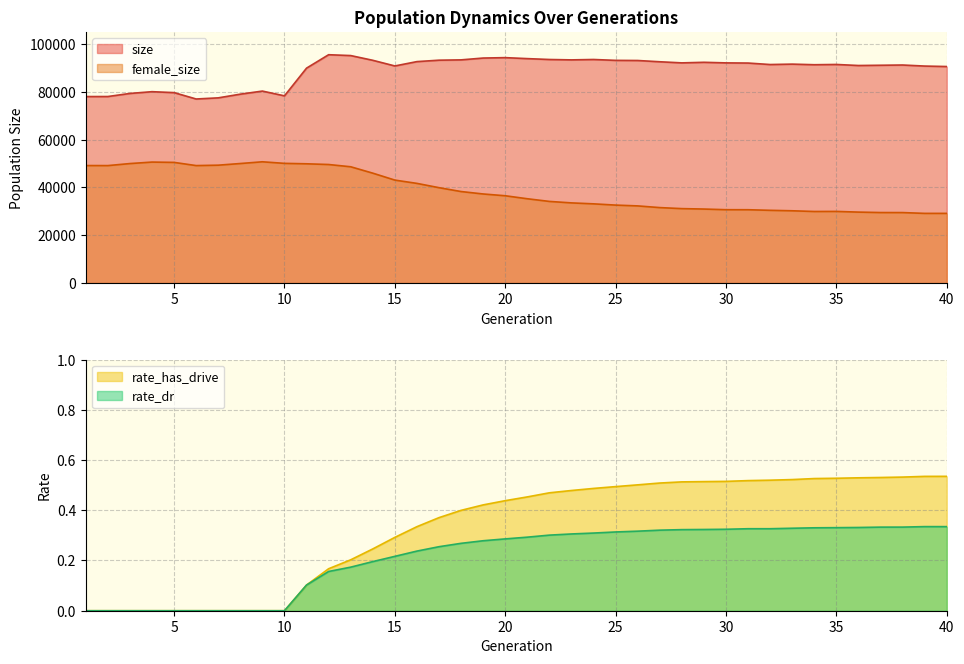

True or false: female_size and size intersect in this chart.

False